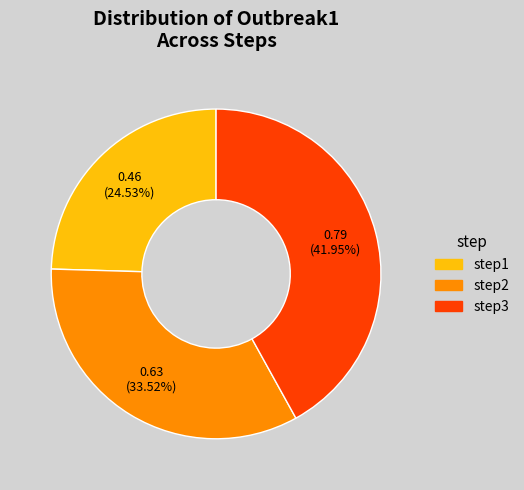

To the nearest percent, what percentage of the pie is step1?

25%